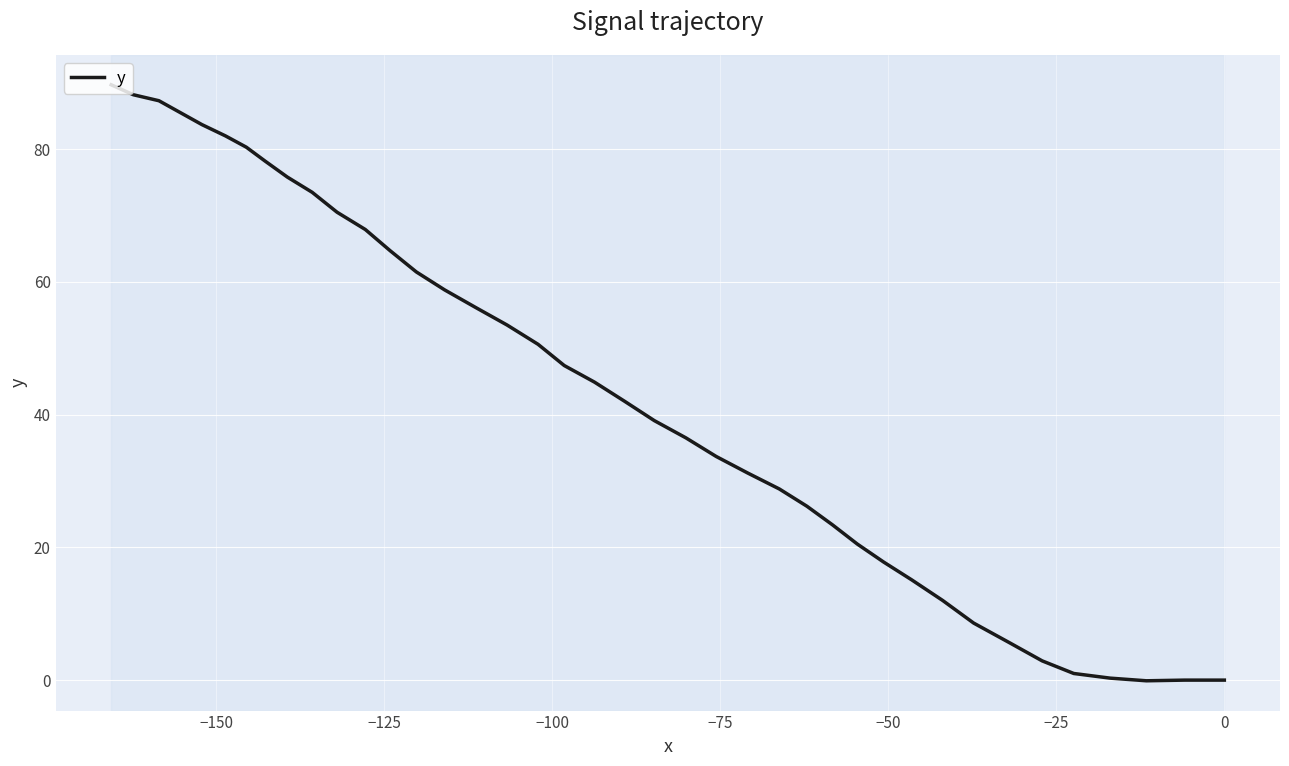

How many positive values are there?

37